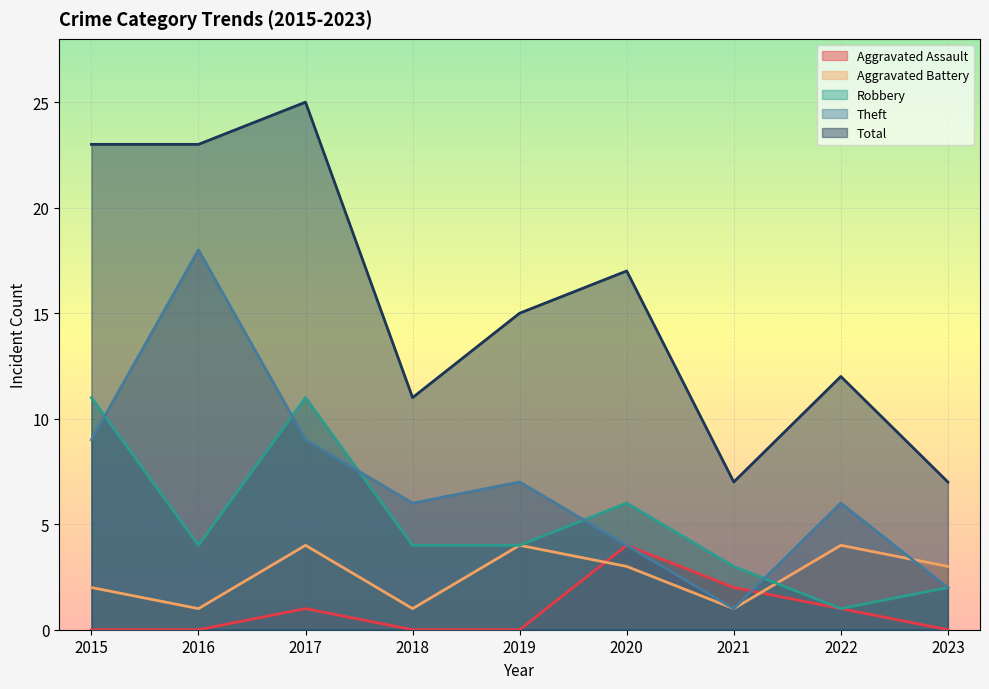

Count the Aggravated Battery values in the range 1 to 4.

9